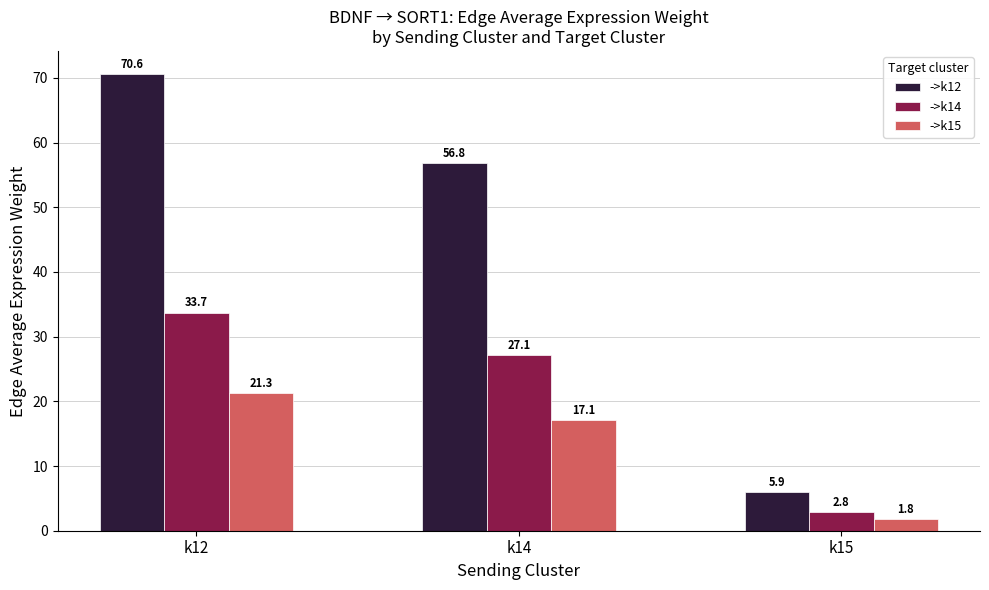

How many data points in ->k15 are above 17?

2